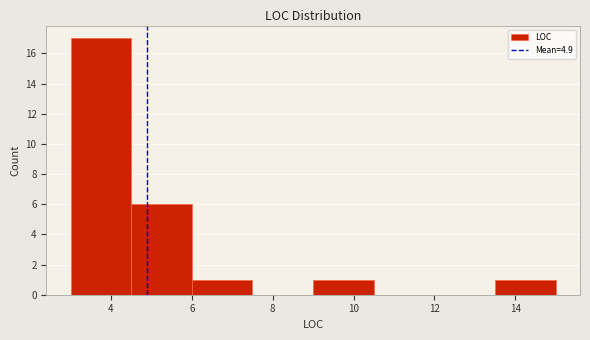

Reading left to right, transcribe this chart: for each bar, give the range it covers on the x-axis and its height. Neither the bar edges nor the heights are printed on the chart, so give them approximately, as read against the axes.

3.0 to 4.5: 17
4.5 to 6.0: 6
6.0 to 7.5: 1
7.5 to 9.0: 0
9.0 to 10.5: 1
10.5 to 12.0: 0
12.0 to 13.5: 0
13.5 to 15.0: 1